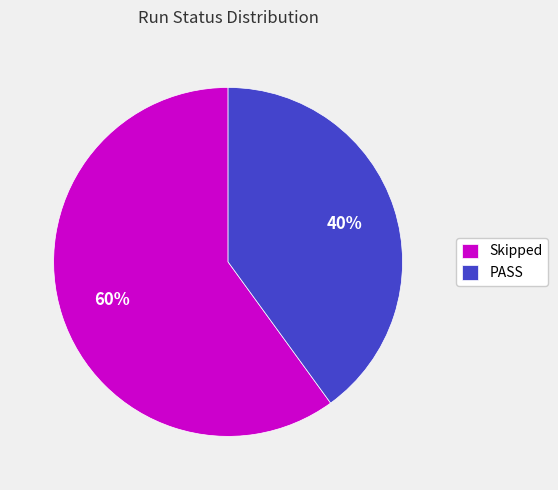

What percentage is the PASS slice, to the nearest percent?

40%